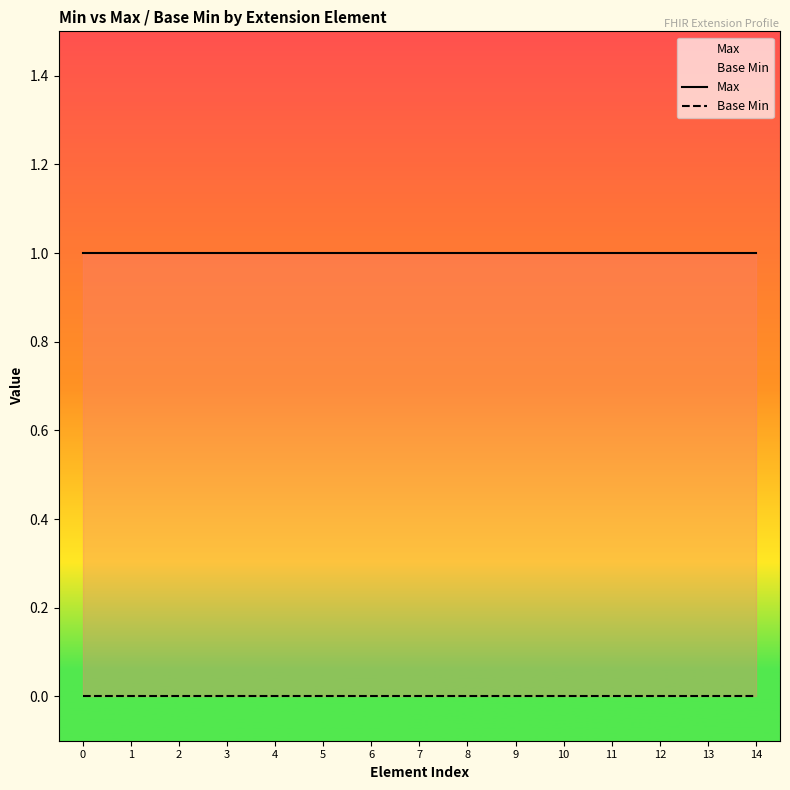

Is it true that Base Min equals 0 at 6?

True